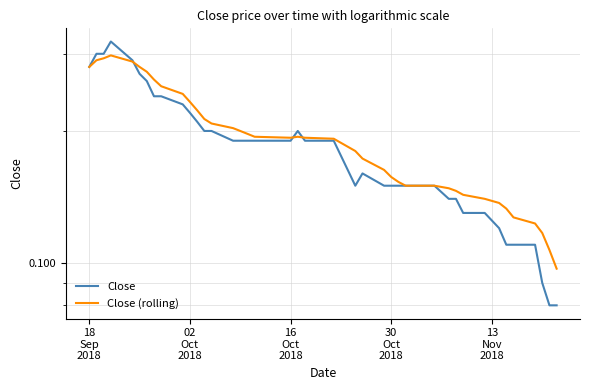

What is the value of the Close (rolling) point at the 17th from the left?

0.2